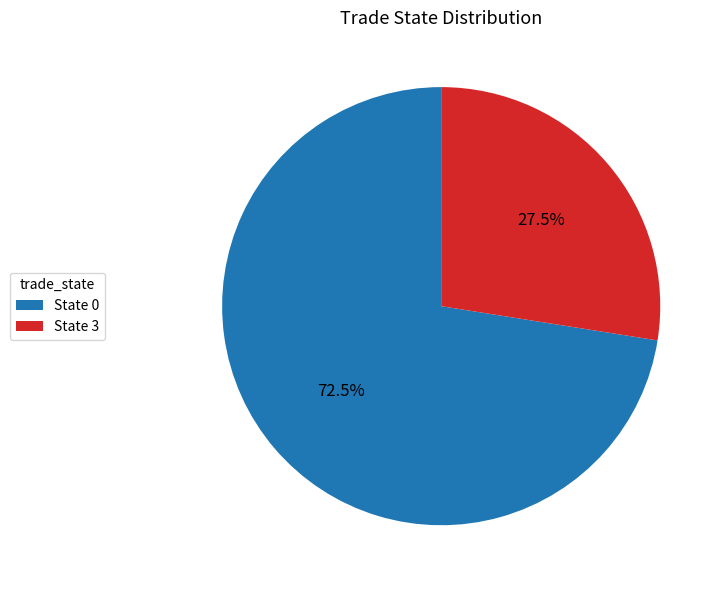

The State 0 slice represents 1% of the pie. True or false?

False